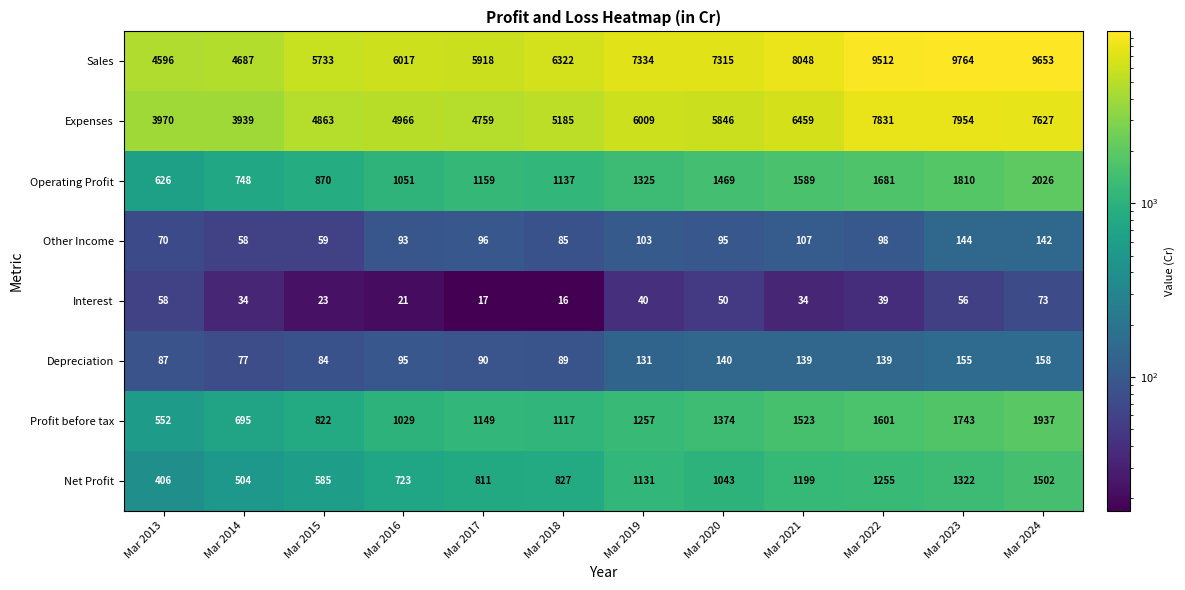

Between Mar 2019 and Mar 2024, which series saw the biggest shift?

Sales